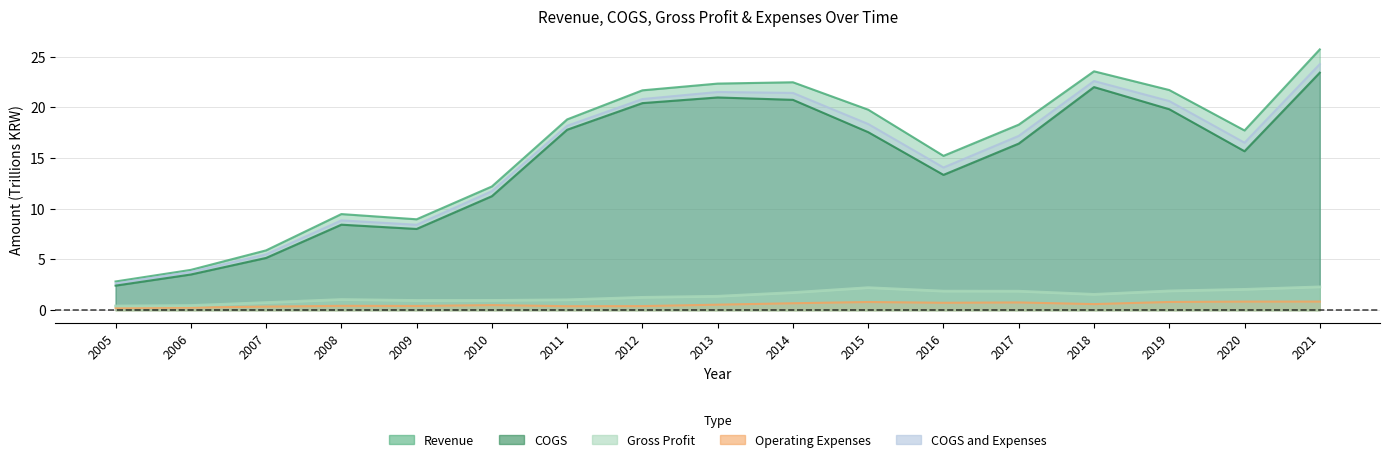

What is the difference between the maximum and minimum values in the COGS and Expenses series?

21.6